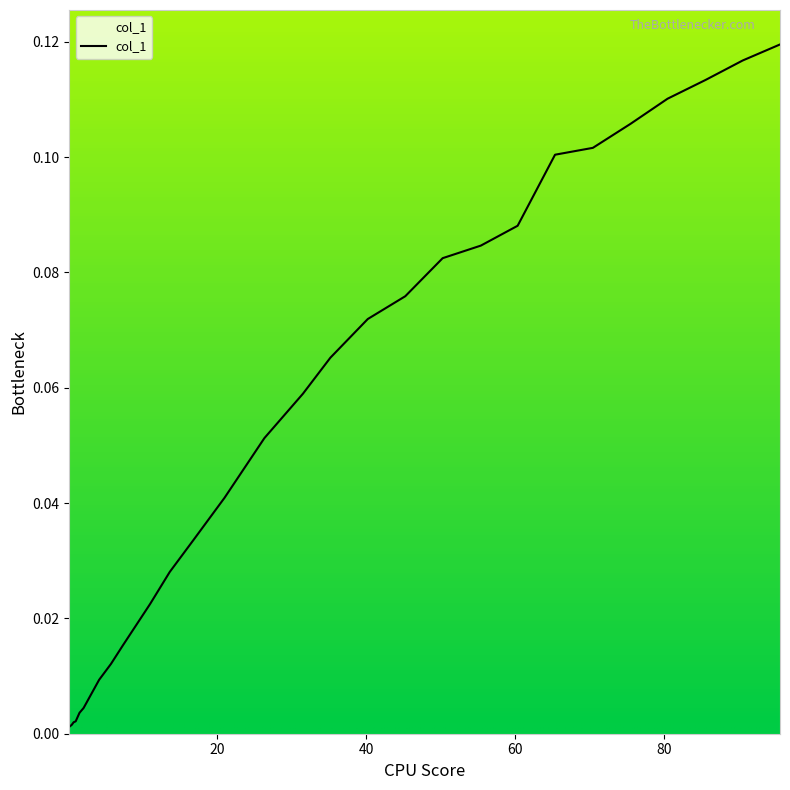

Count the number of data series in this chart.

1